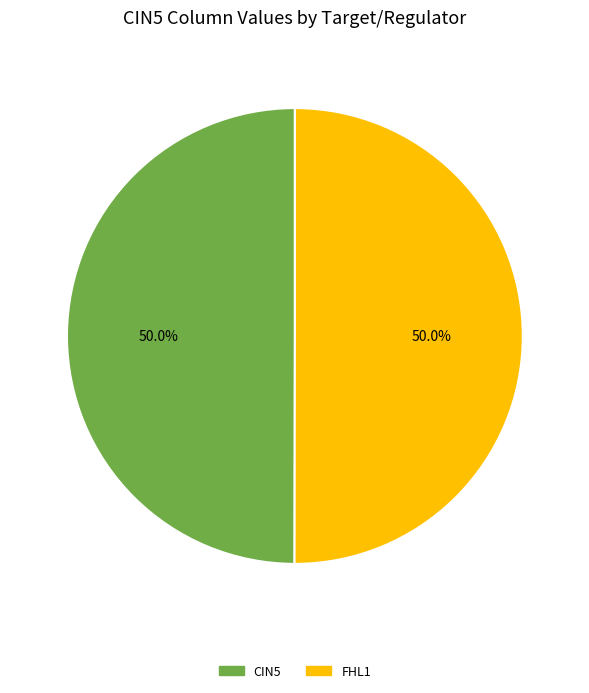

Approximately how many times larger is the value at FHL1 compared to CIN5?

1.0